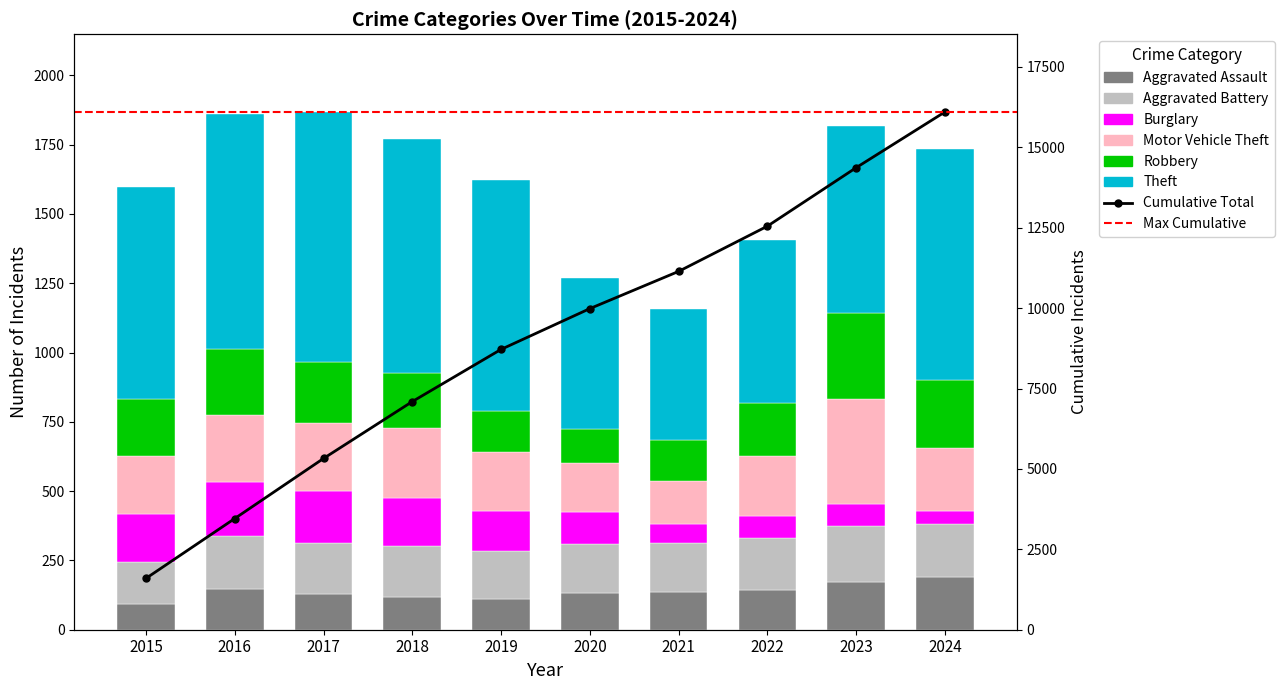

What is the difference between the maximum and second lowest values in the Theft series?

360